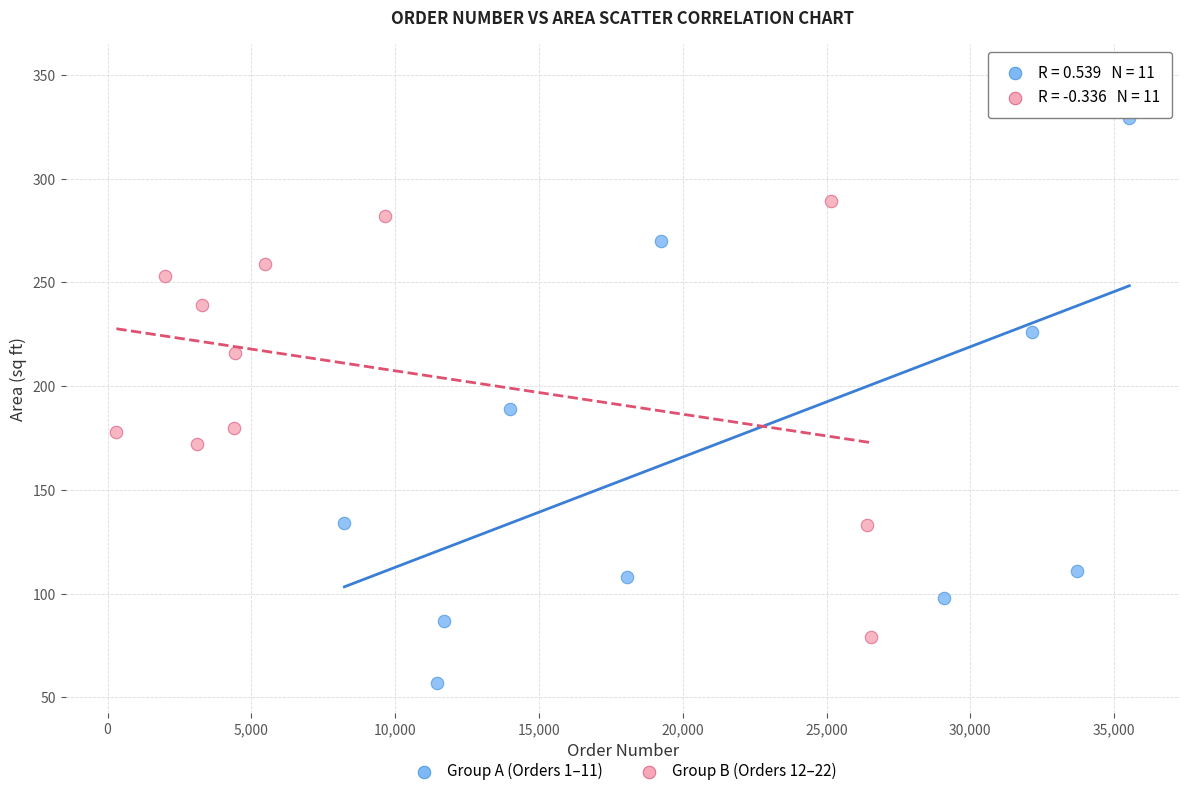

Which series has the largest Y range (max minus min)?

Group A (Orders 1–11)